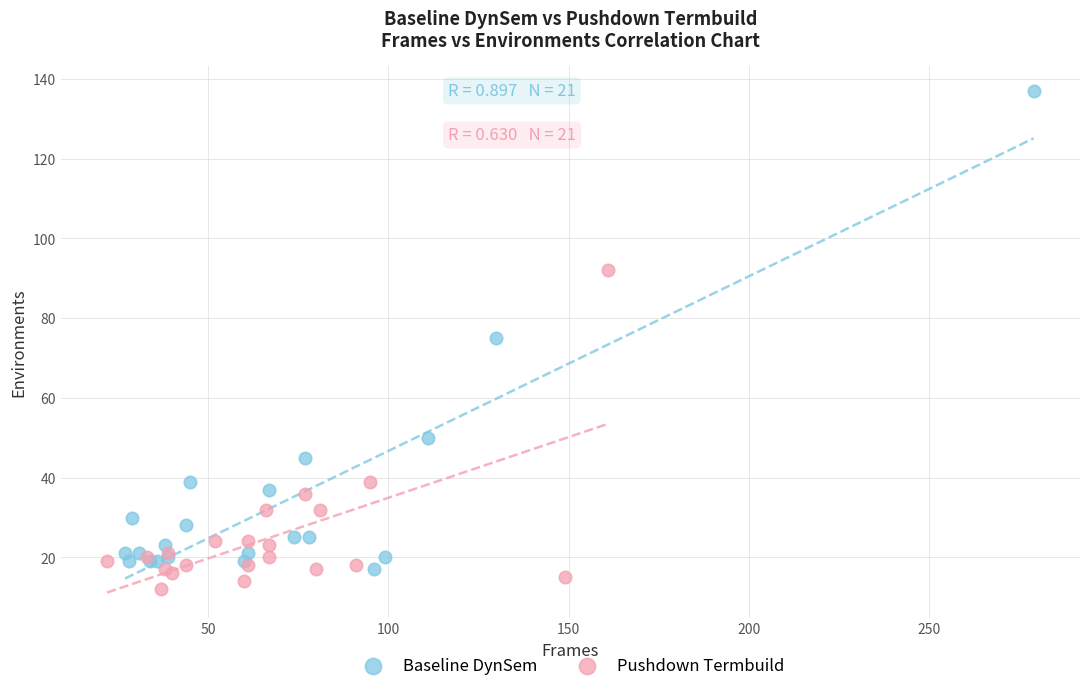

What are all the series names shown in the legend?

Baseline DynSem, Pushdown Termbuild